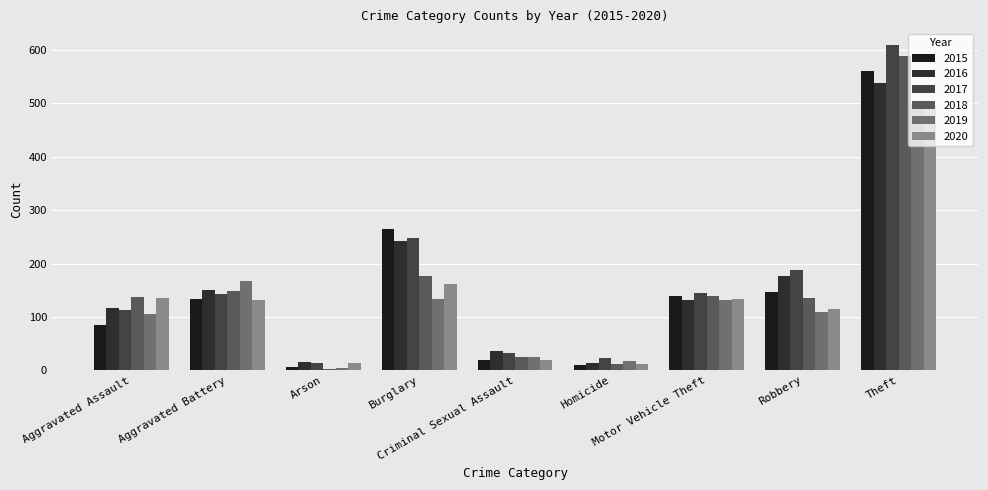

Reading right to left, transcribe all the data shown in this chart.

2015: 560	147	140	10	20	264	7	134	85
2016: 538	177	131	14	36	243	15	150	117
2017: 610	187	144	23	32	248	13	142	113
2018: 589	135	140	11	25	177	2	148	138
2019: 499	109	131	18	25	134	4	167	105
2020: 496	114	134	12	19	161	14	132	135